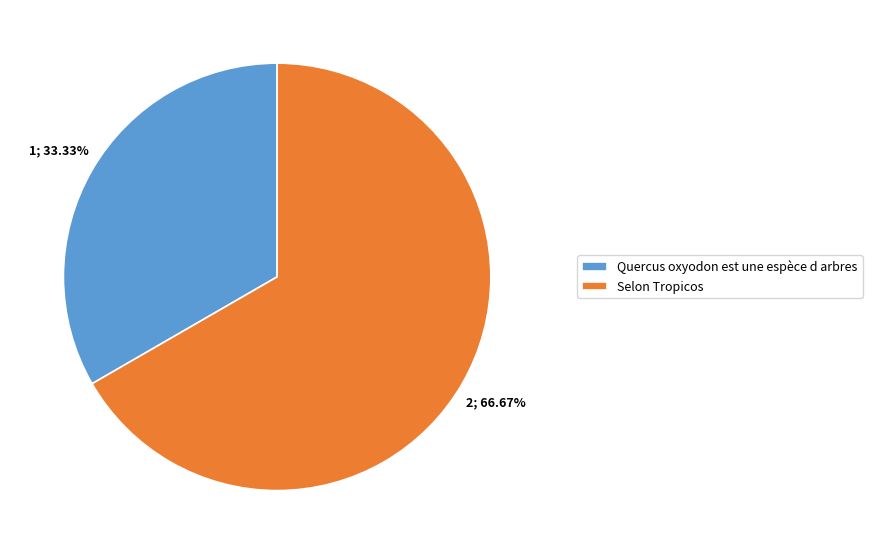

True or false: Quercus oxyodon est une espèce d arbres accounts for 1% of the total.

False